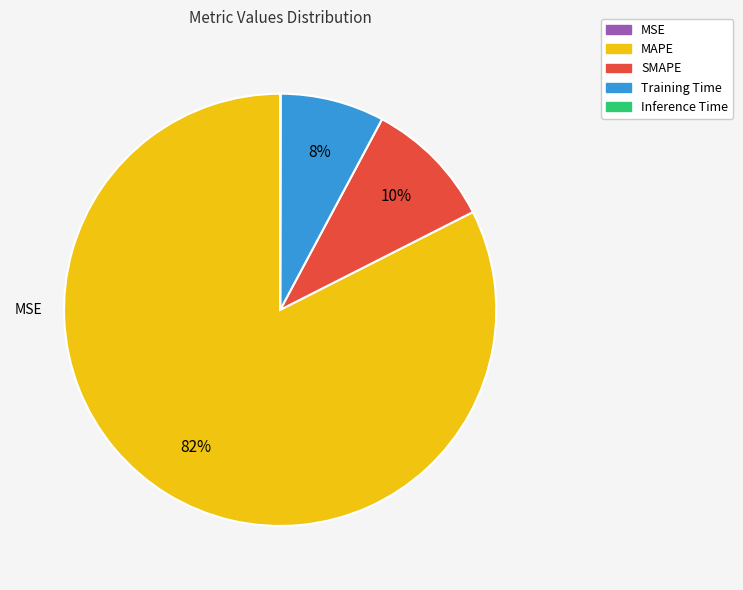

To the nearest percent, what is the difference between the largest and smallest slice percentages?

82%